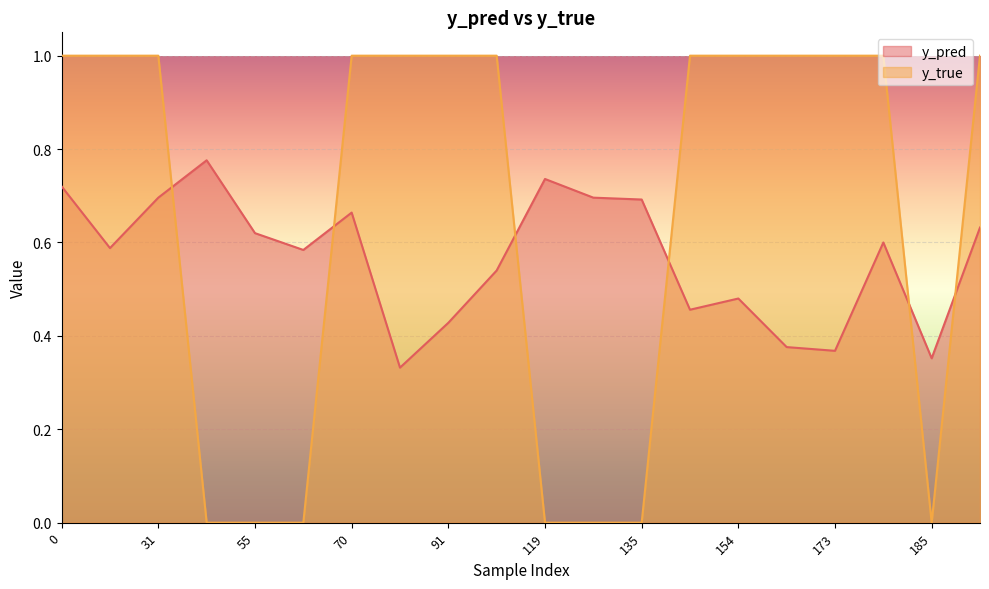

What is the total value across all series at 70?

1.7